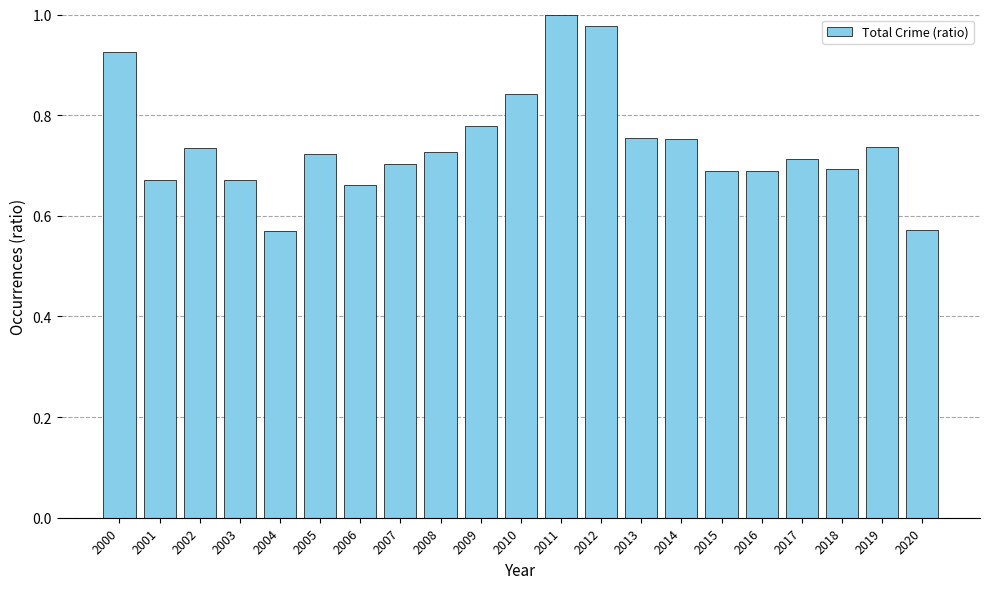

At which category does the chart reach its peak across all series?

2011